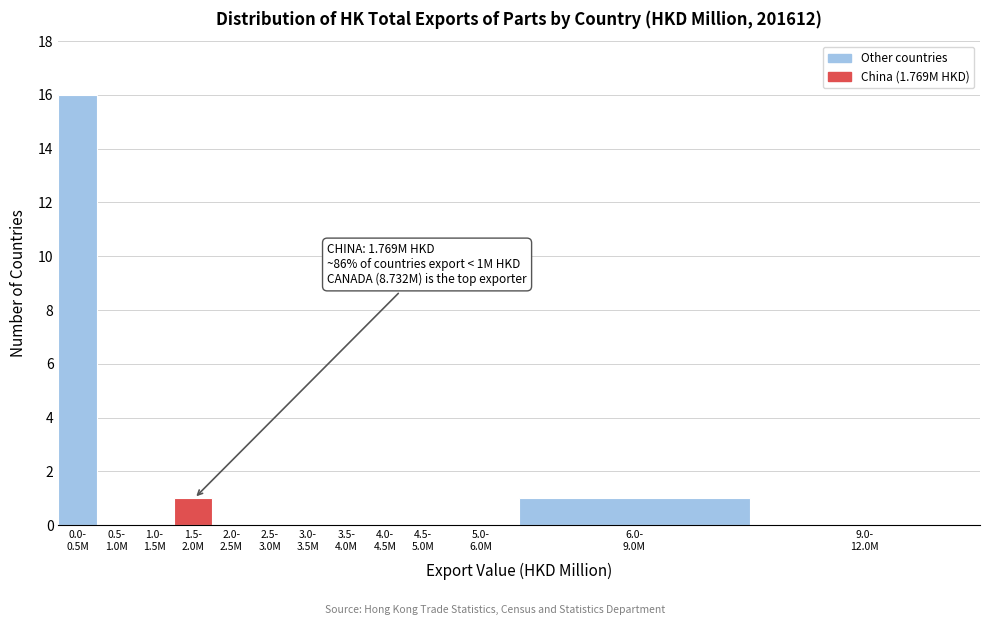

What is the greatest value displayed?

16